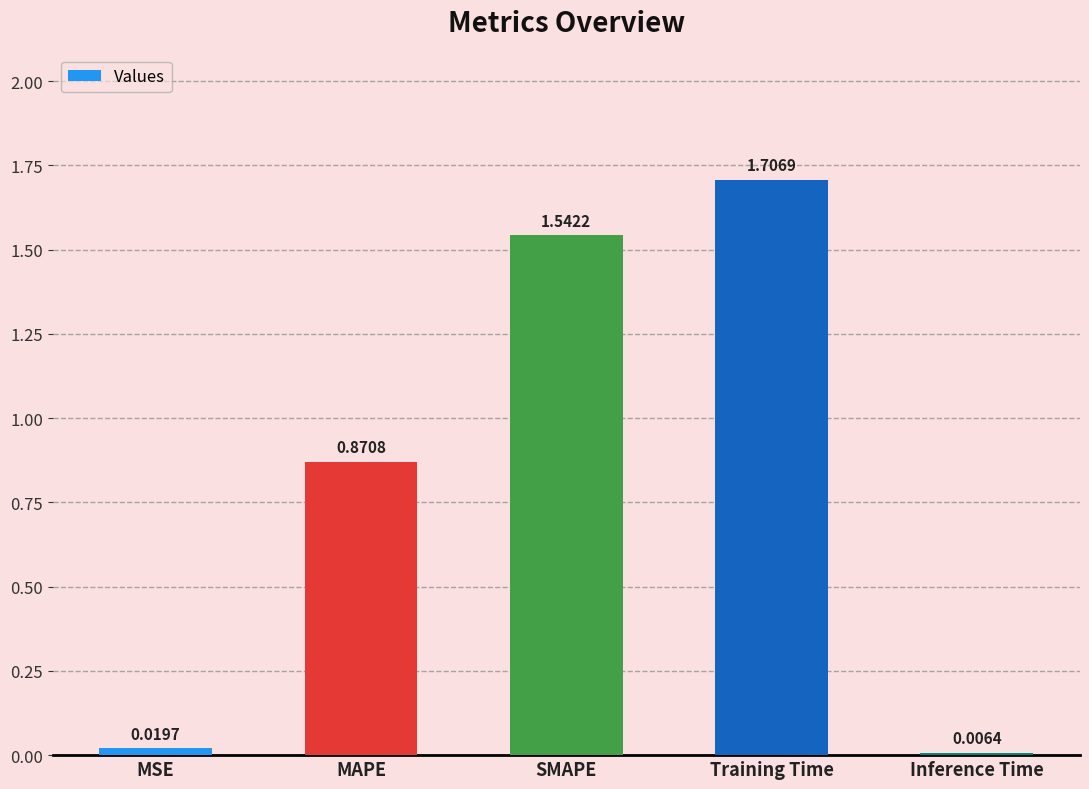

Which label corresponds to the largest value in the chart?

Training Time